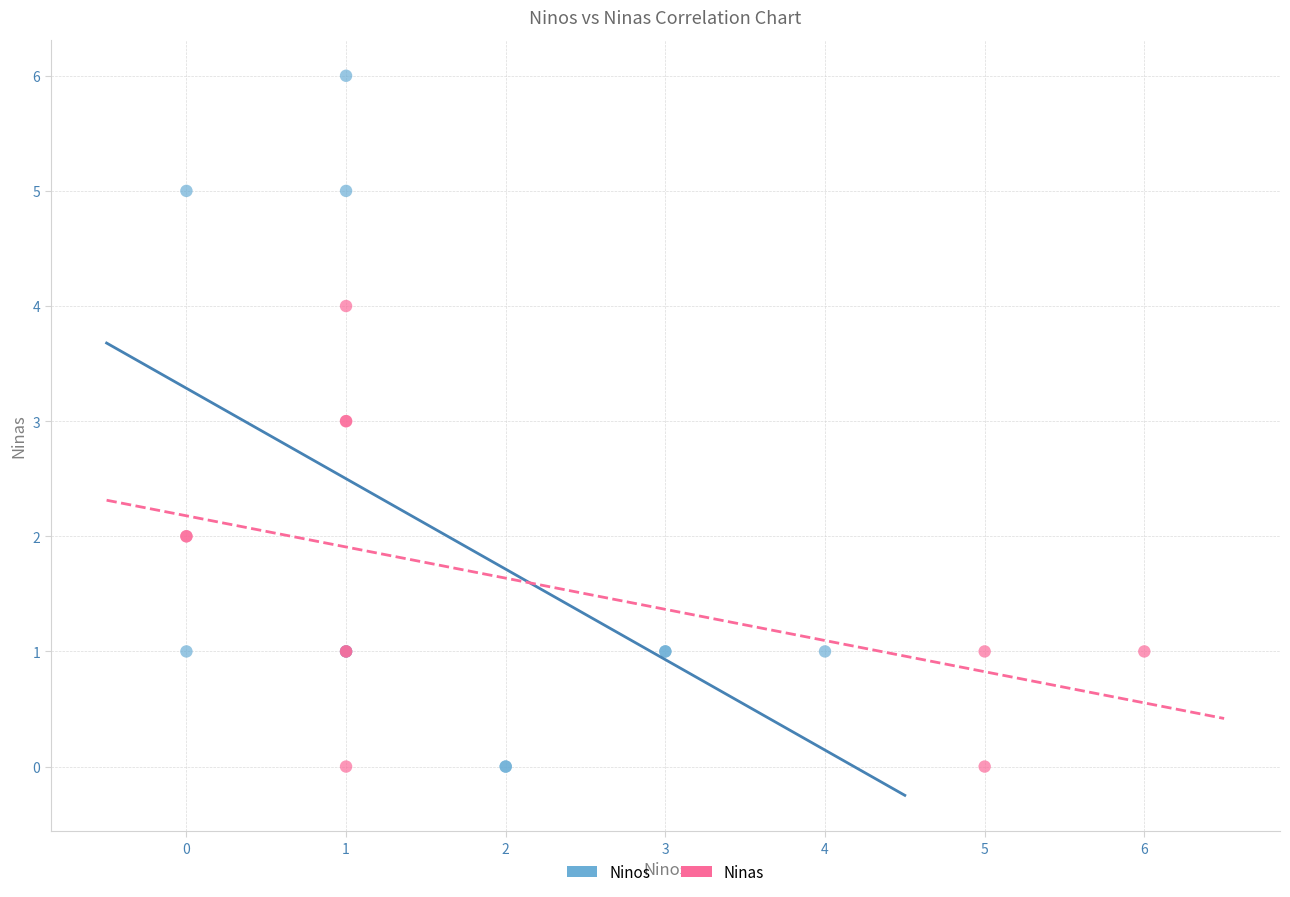

Which series has the largest Y range (max minus min)?

Ninos